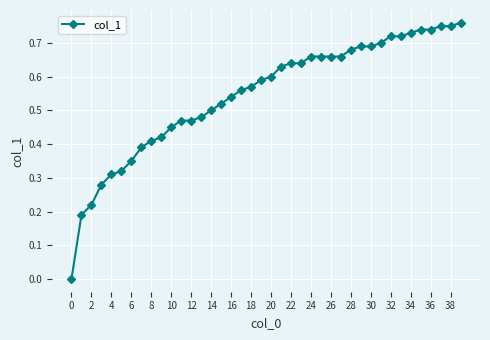

What is the sum of all values?

21.9